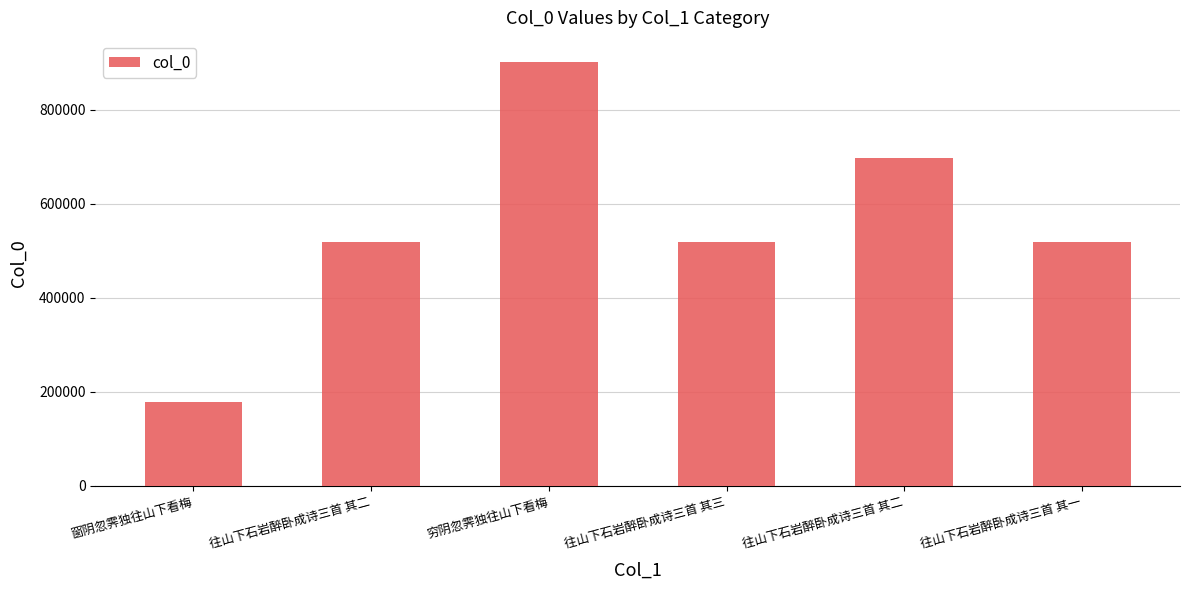

Reading left to right, what are all the values shown in this chart?

178908	519029	902243	519030	697573	519028